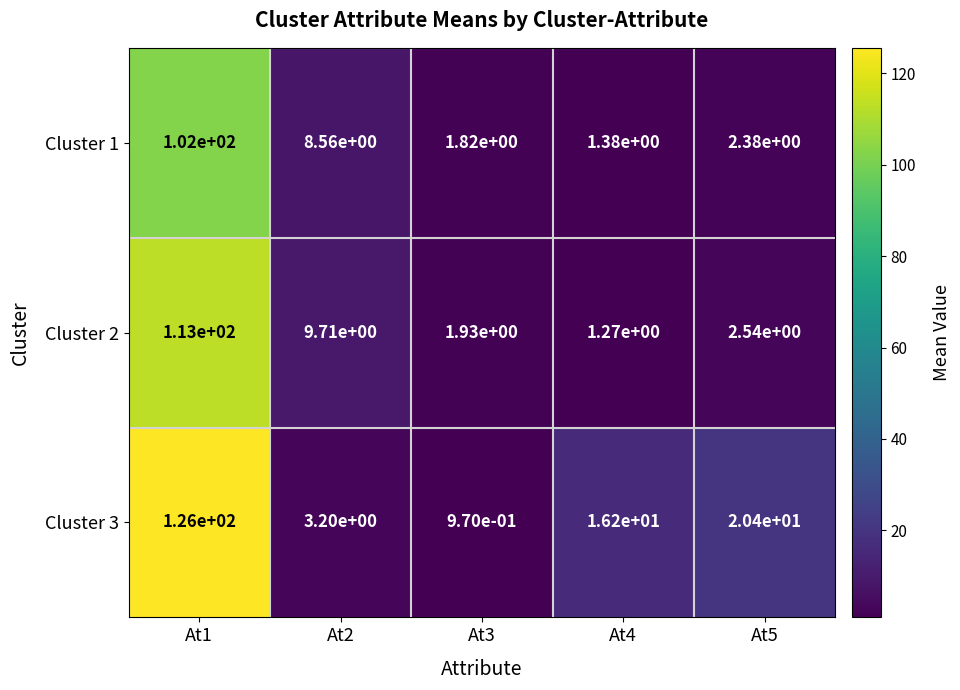

True or false: Cluster 2 has a value of 13.8 at At2.

False